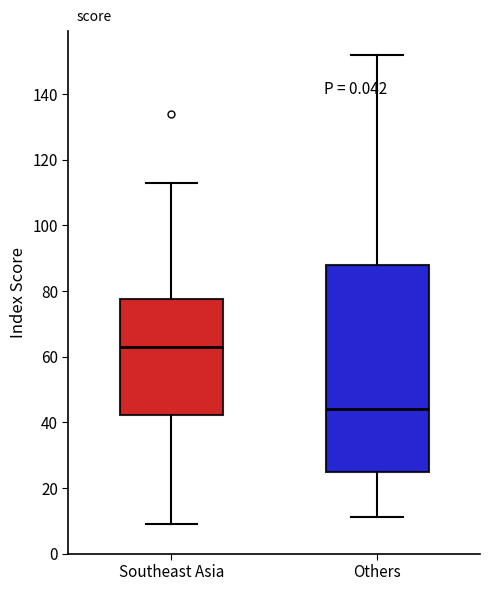

Where is the lower edge of the box for Southeast Asia on the y-axis? The values are not printed on the chart, so give them approximately, as read against the axis.

42